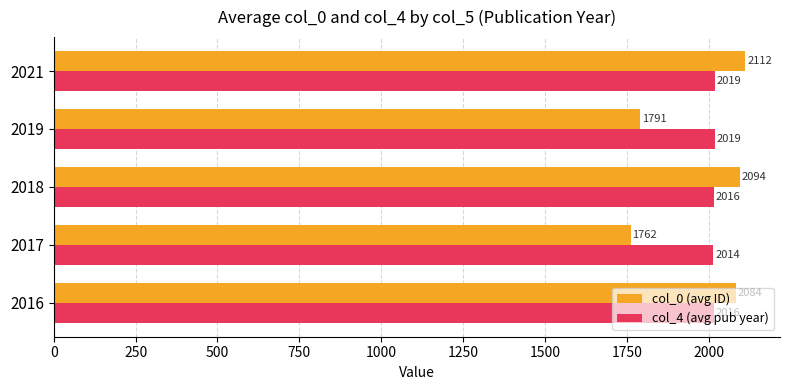

Where is col_0 (avg ID) nearest to the value 1936?

2019